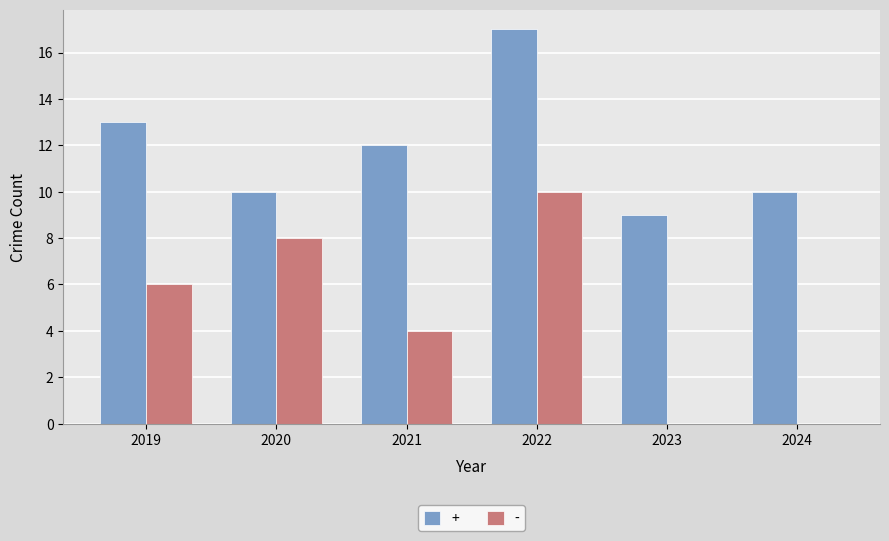

Reading left to right, list all the values displayed in this chart.

+: 13	10	12	17	9	10
-: 6	8	4	10	0	0